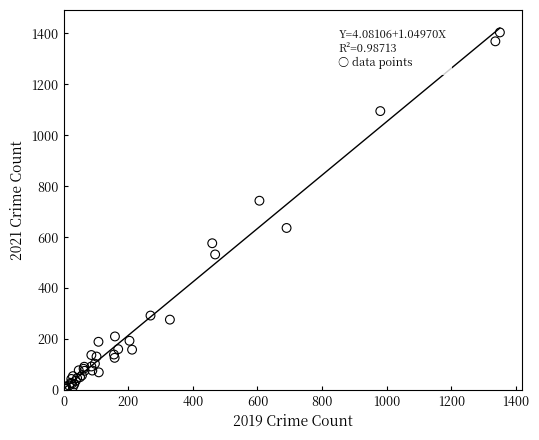

What Y value in the scatter plot is closest to 704?

743